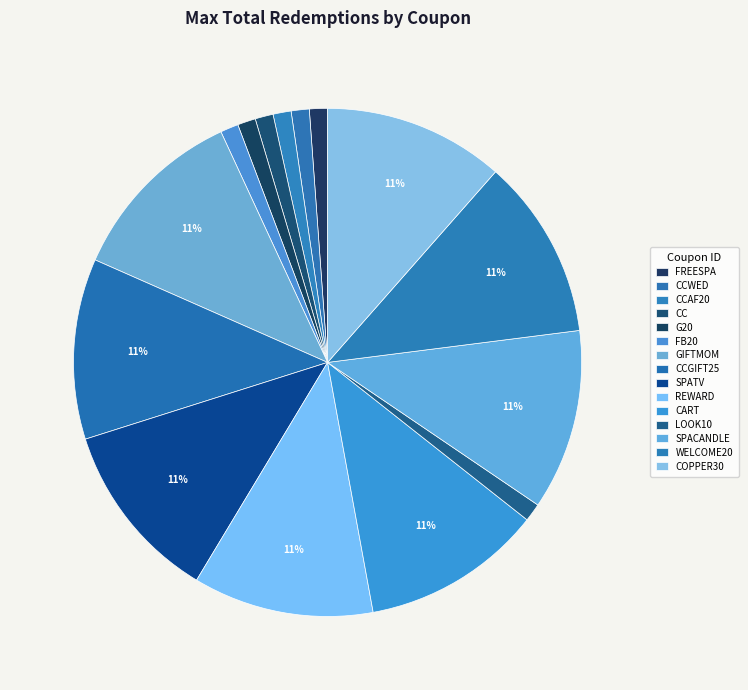

How many slices are in this pie chart?

15